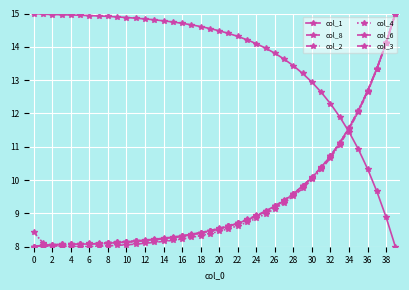

At which category is the sum across all series the highest?

39